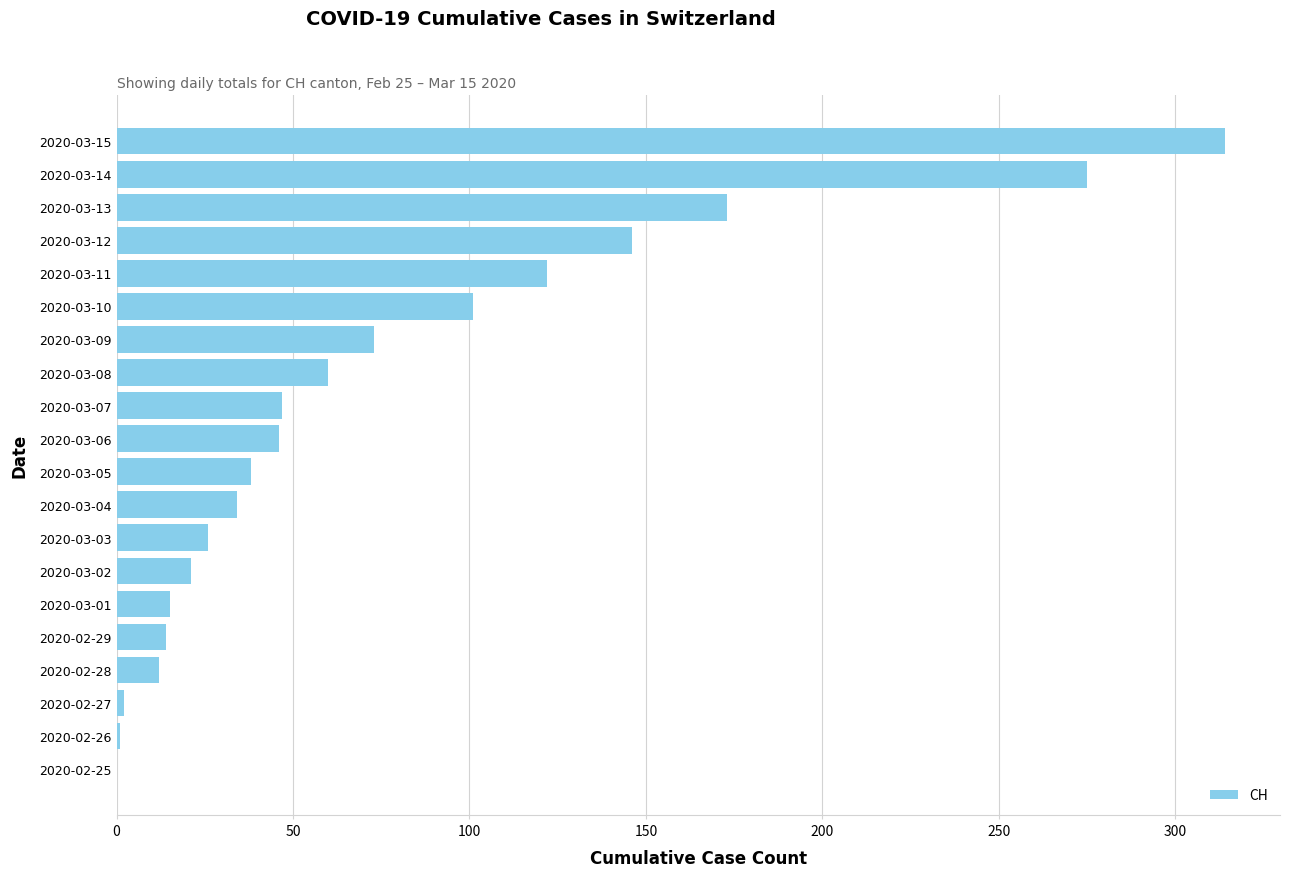

The chart shows a value of 251 at 2020-03-13. True or false?

False